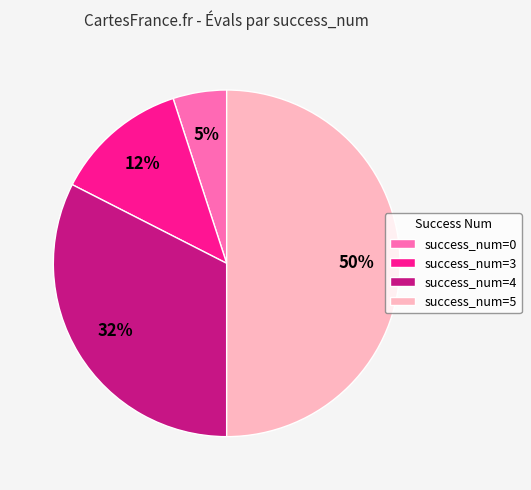

Which category has the biggest portion of the pie?

success_num=5